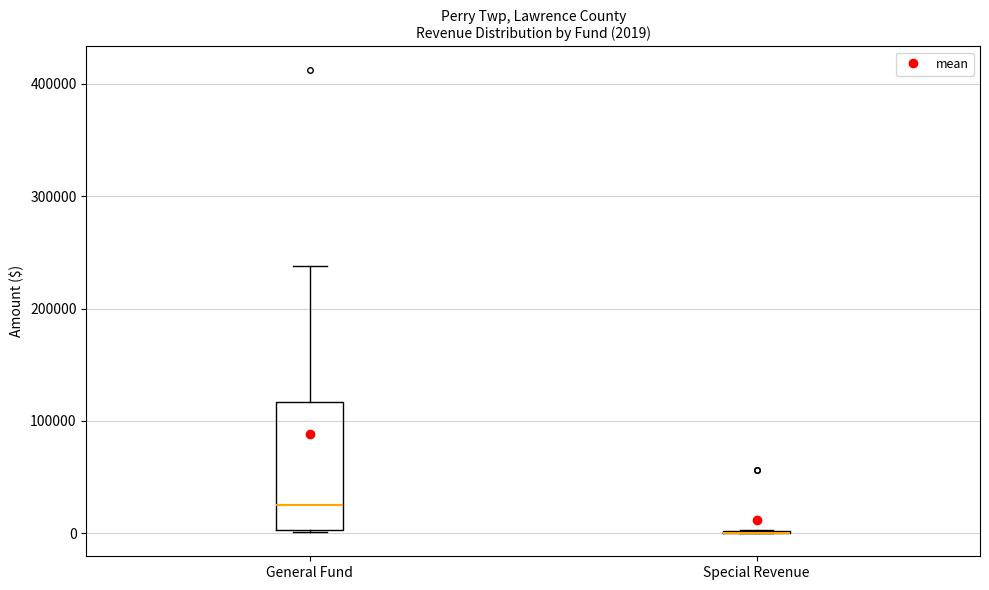

Which box is the tallest, from its lower edge to its upper edge?

General Fund